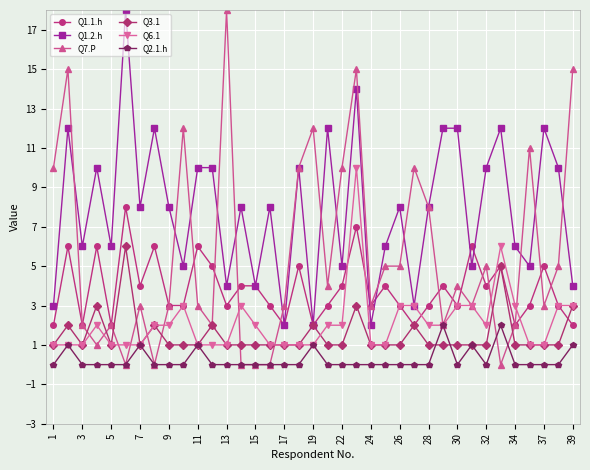

Which series has the widest spread of values?

Q7.P